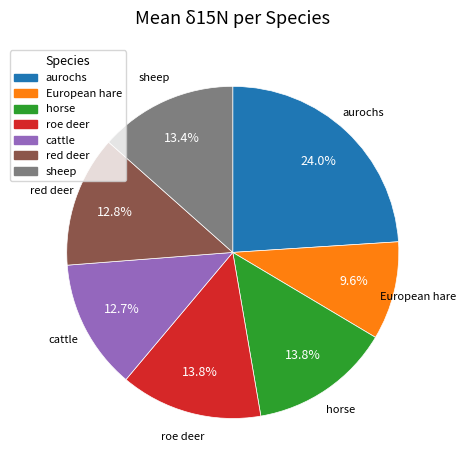

How many slices are in this pie chart?

7